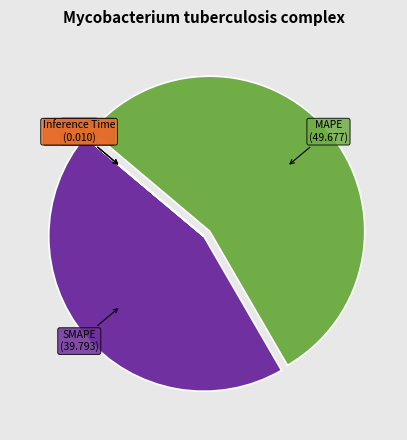

Is there any slice that represents more than half of the pie?

Yes